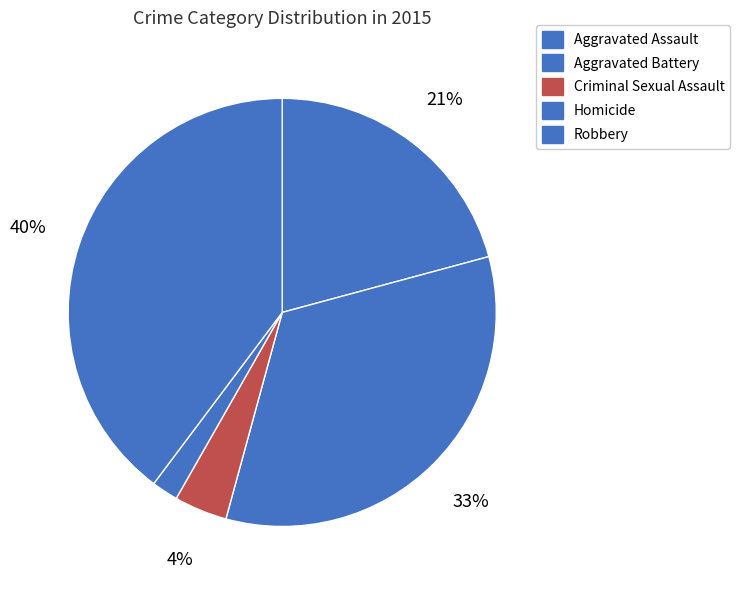

How many slices are in this pie chart?

5